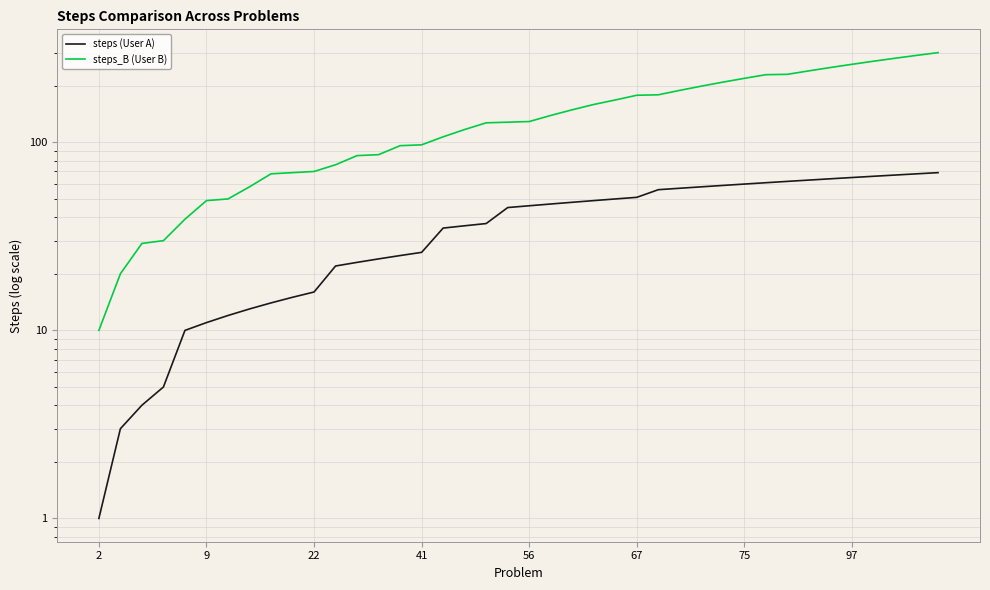

The value of steps_B (User B) at 75 is 315. True or false?

False